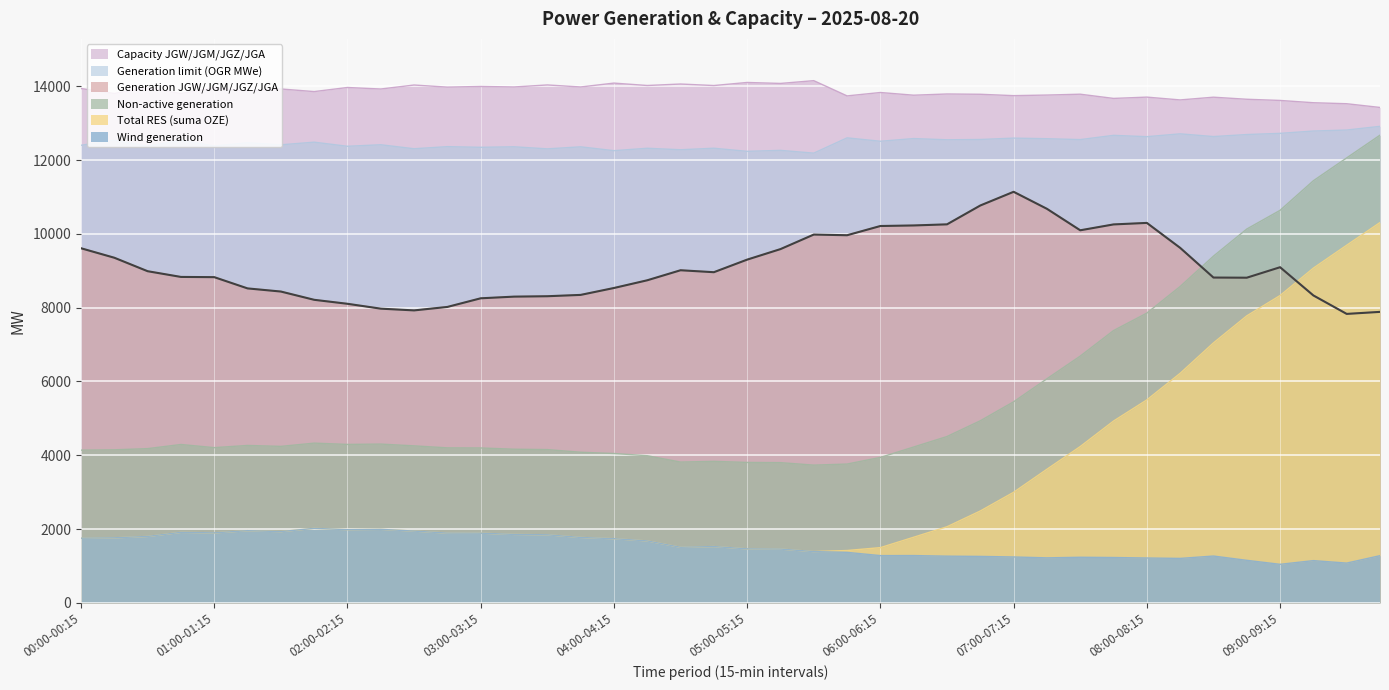

What are all the series names shown in the legend?

Capacity JGW/JGM/JGZ/JGA, Generation limit (OGR MWe), Generation JGW/JGM/JGZ/JGA, Non-active generation, Total RES (suma OZE), Wind generation